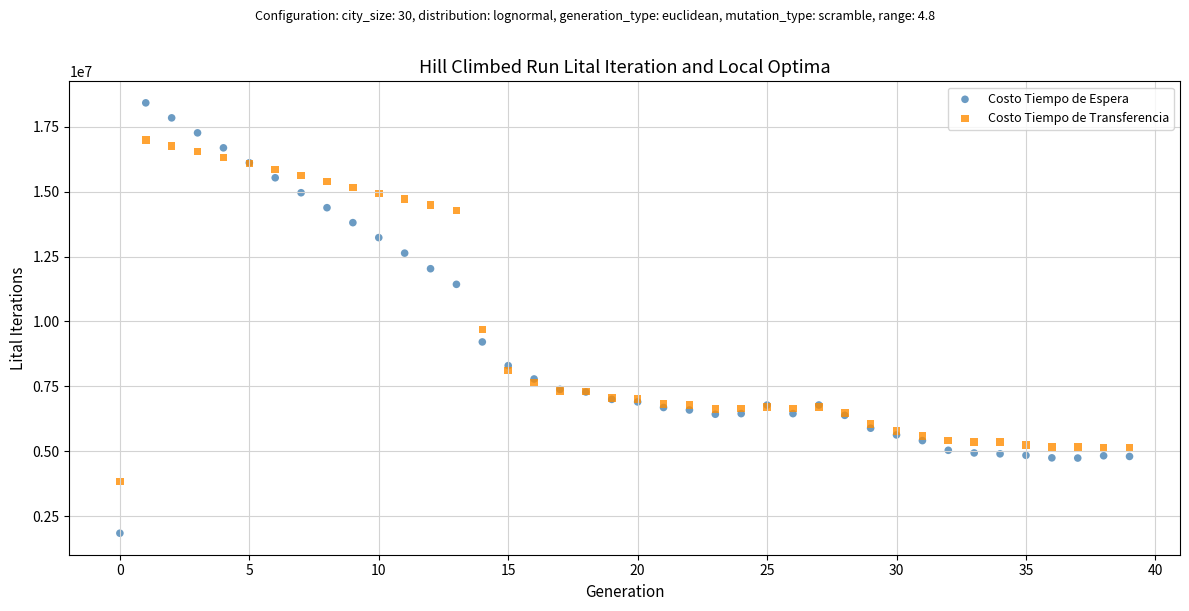

Which series reaches the minimum Y coordinate?

Costo Tiempo de Espera